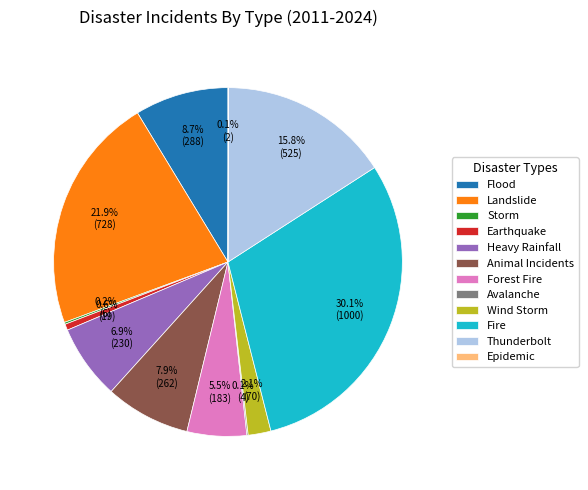

Approximately how many times larger is the value at Forest Fire compared to Earthquake?

9.6